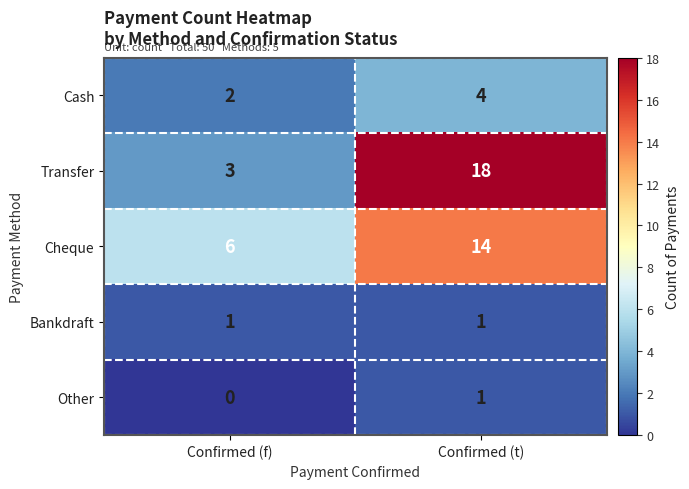

Reading right to left, what are all the values shown in this chart?

Cash: Confirmed (t)=4	Confirmed (f)=2
Transfer: Confirmed (t)=18	Confirmed (f)=3
Cheque: Confirmed (t)=14	Confirmed (f)=6
Bankdraft: Confirmed (t)=1	Confirmed (f)=1
Other: Confirmed (t)=1	Confirmed (f)=0